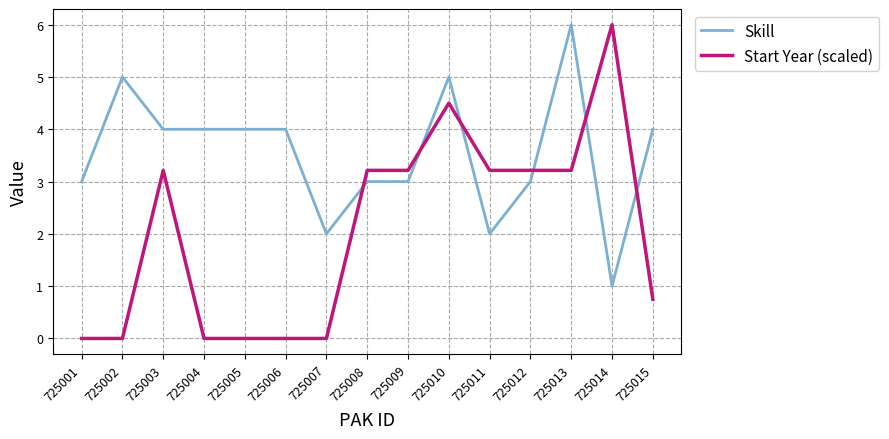

How many Skill values are between 3 and 4?

9